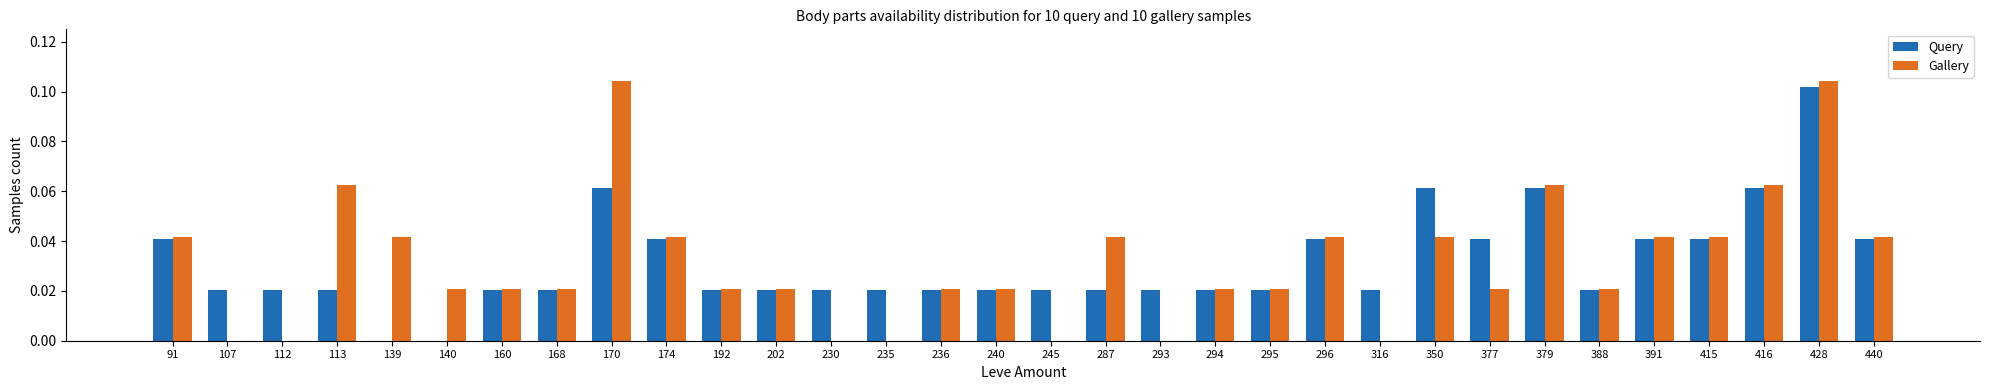

The value of Query at 415 is 0.0. True or false?

True